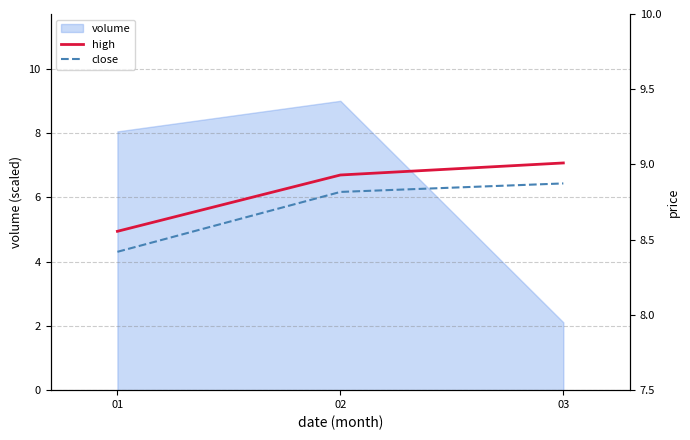

Rank the categories by volume value from lowest to highest.

03, 01, 02